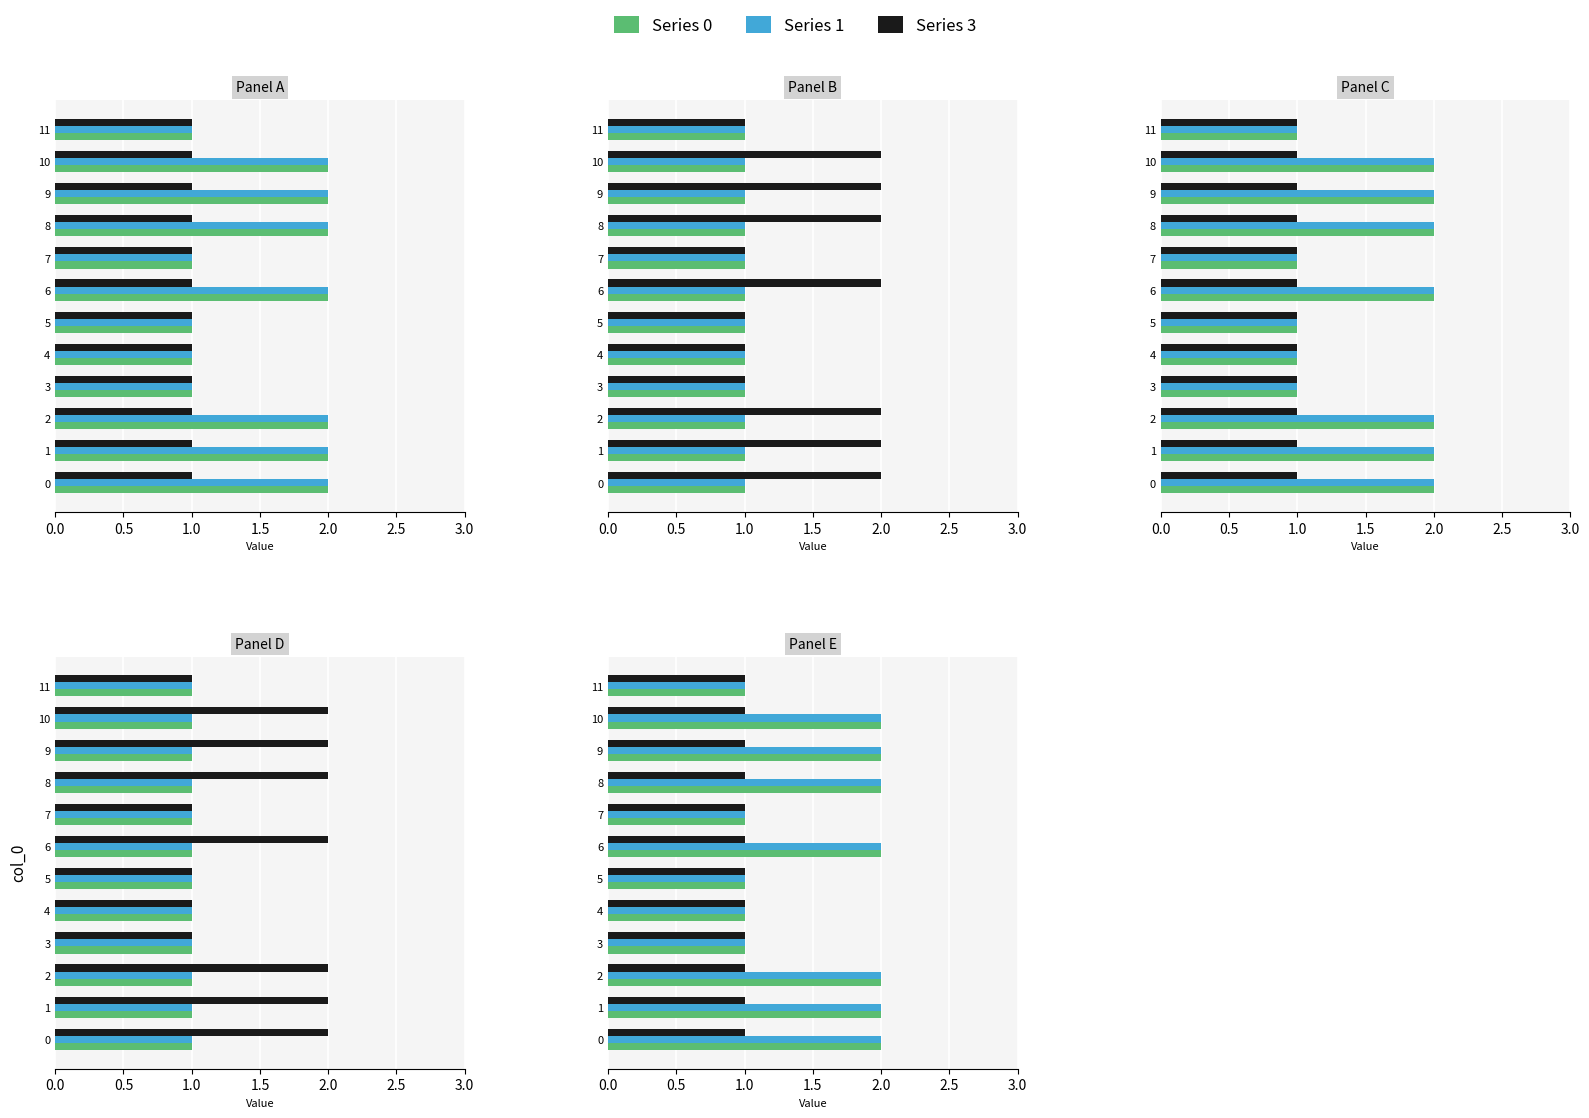

What are all the series names shown in the legend?

Series 0, Series 1, Series 3